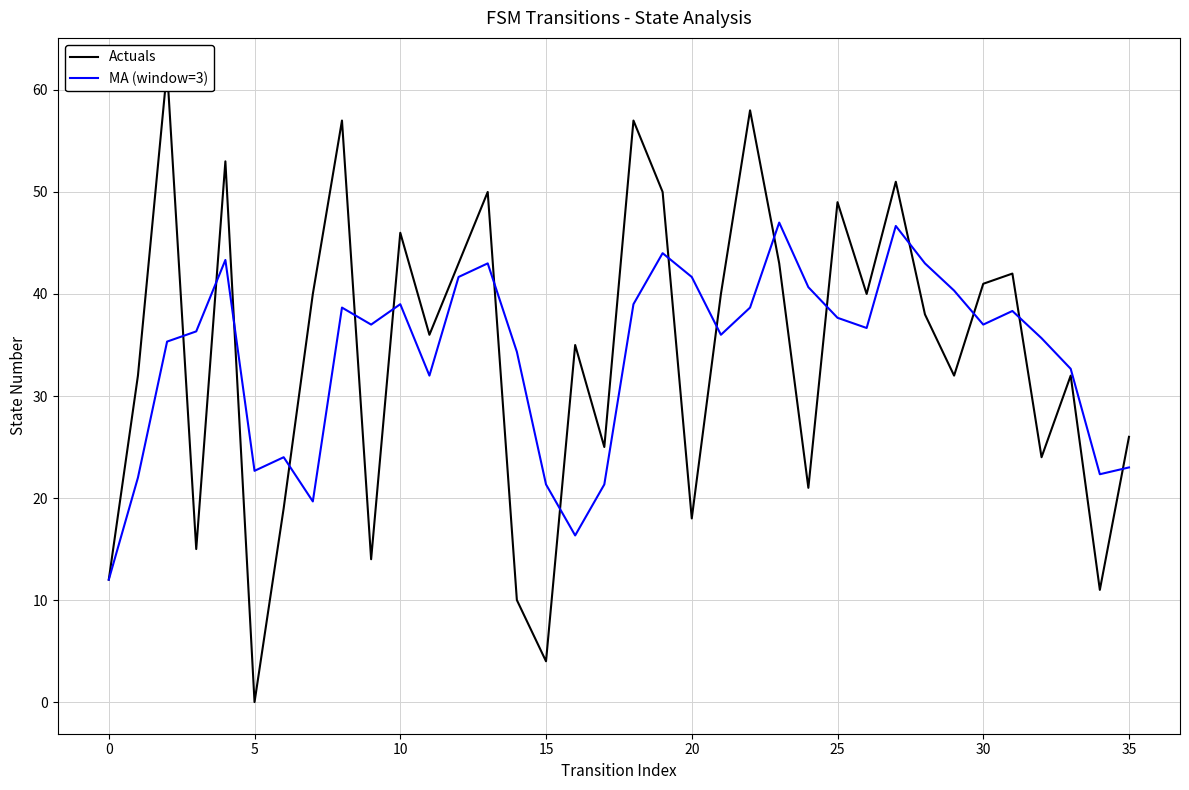

The value of MA (window=3) at 10 is 39.0. True or false?

True